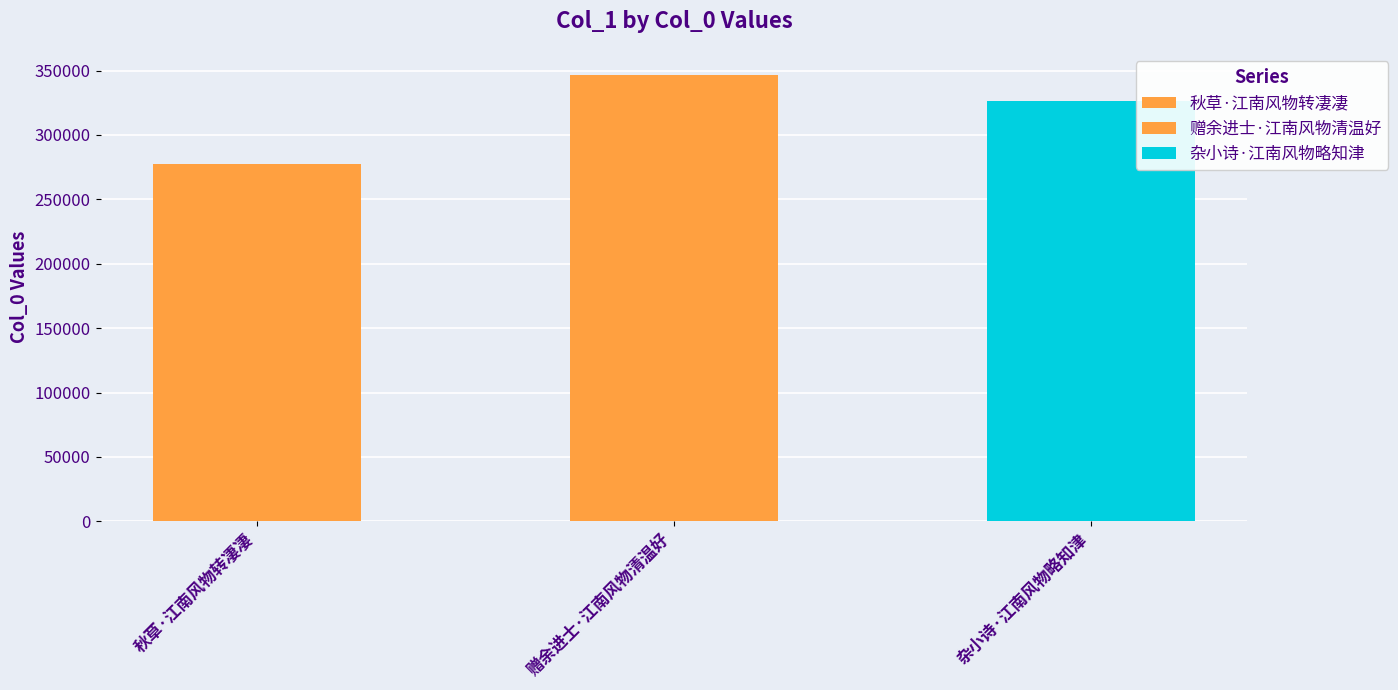

Which has a higher value, 秋草·江南风物转凄凄 or 杂小诗·江南风物略知津?

杂小诗·江南风物略知津